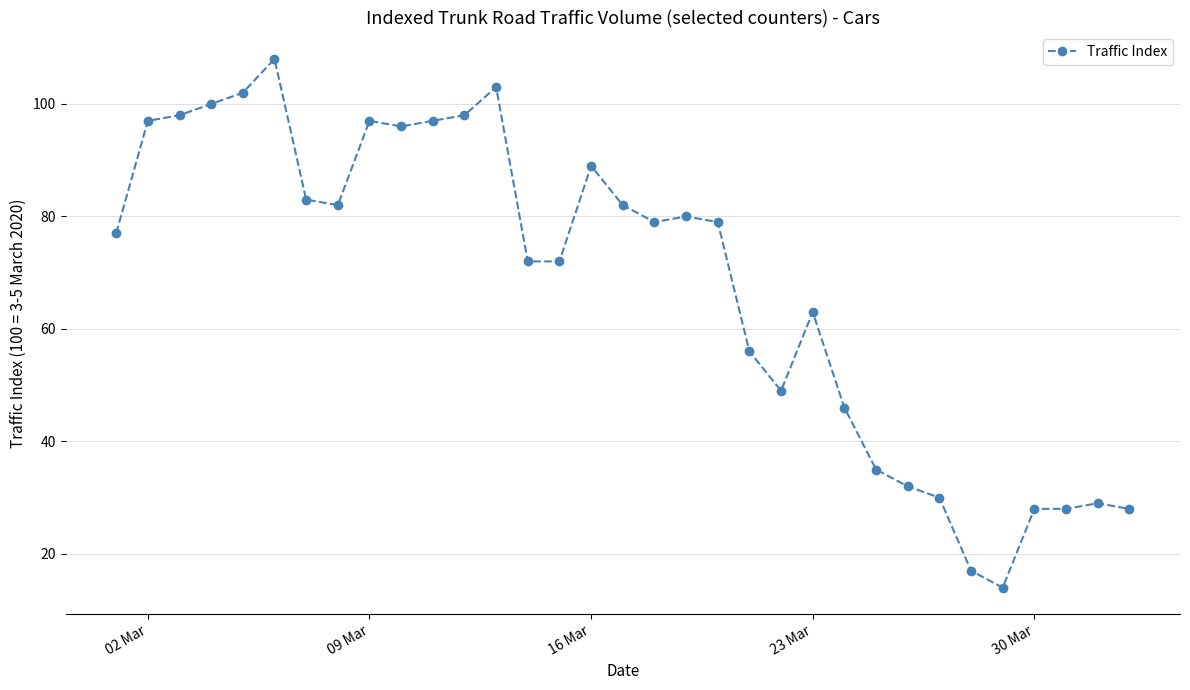

What is the greatest value displayed?

108